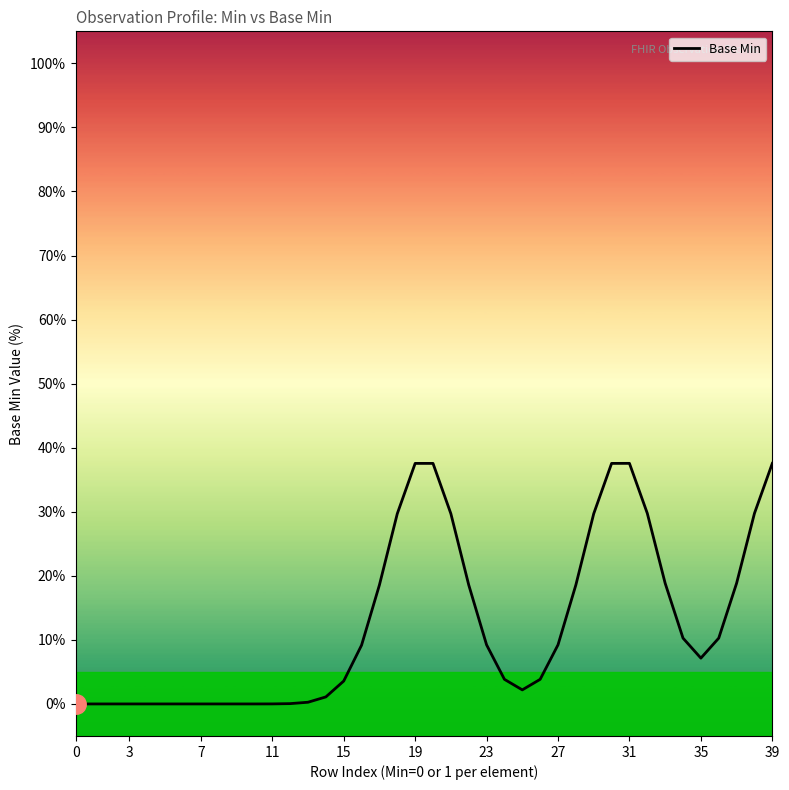

How many lines are shown in the chart?

1